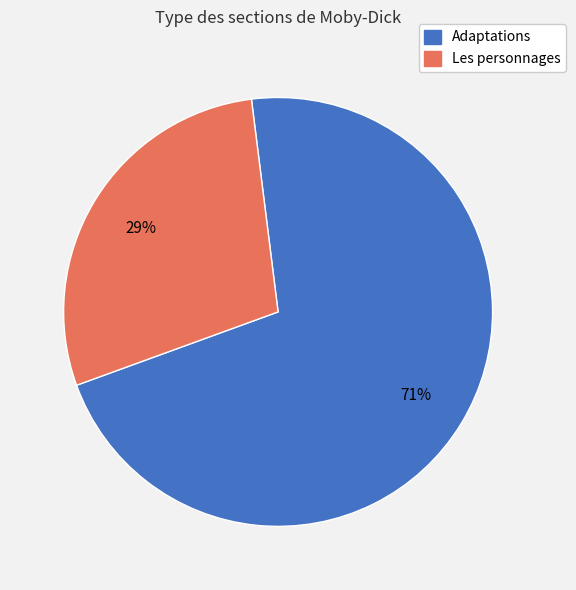

The Adaptations slice represents 81% of the pie. True or false?

False